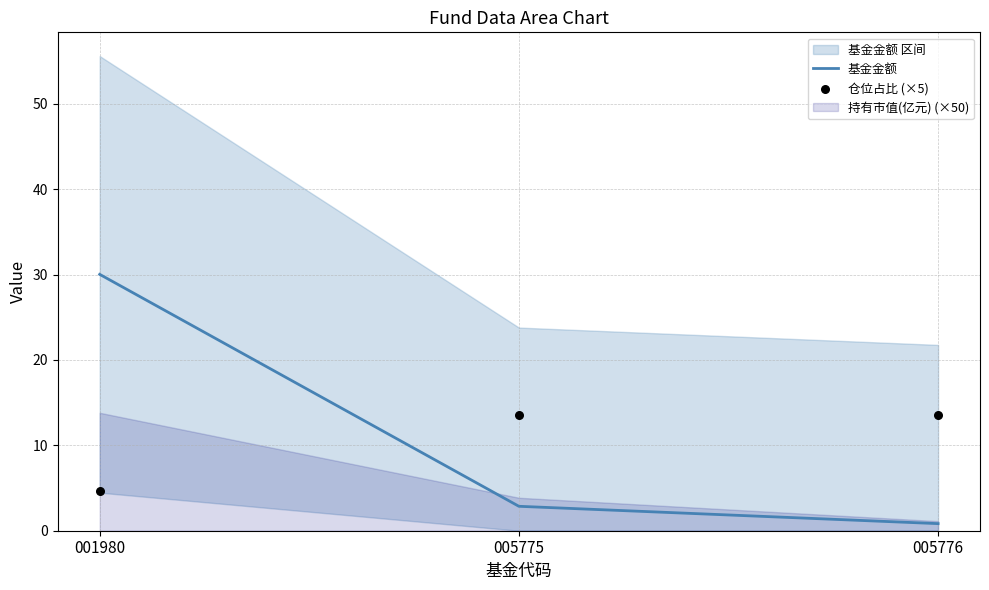

Which series has the largest Y range (max minus min)?

基金金额